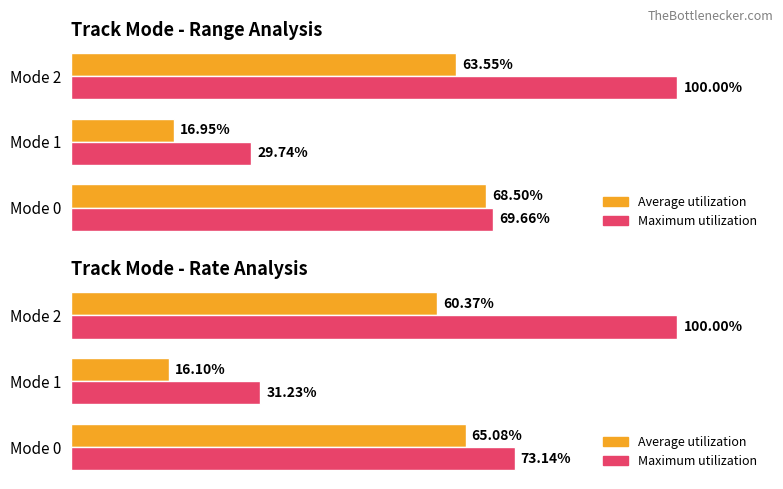

Count the number of categories in the chart.

3